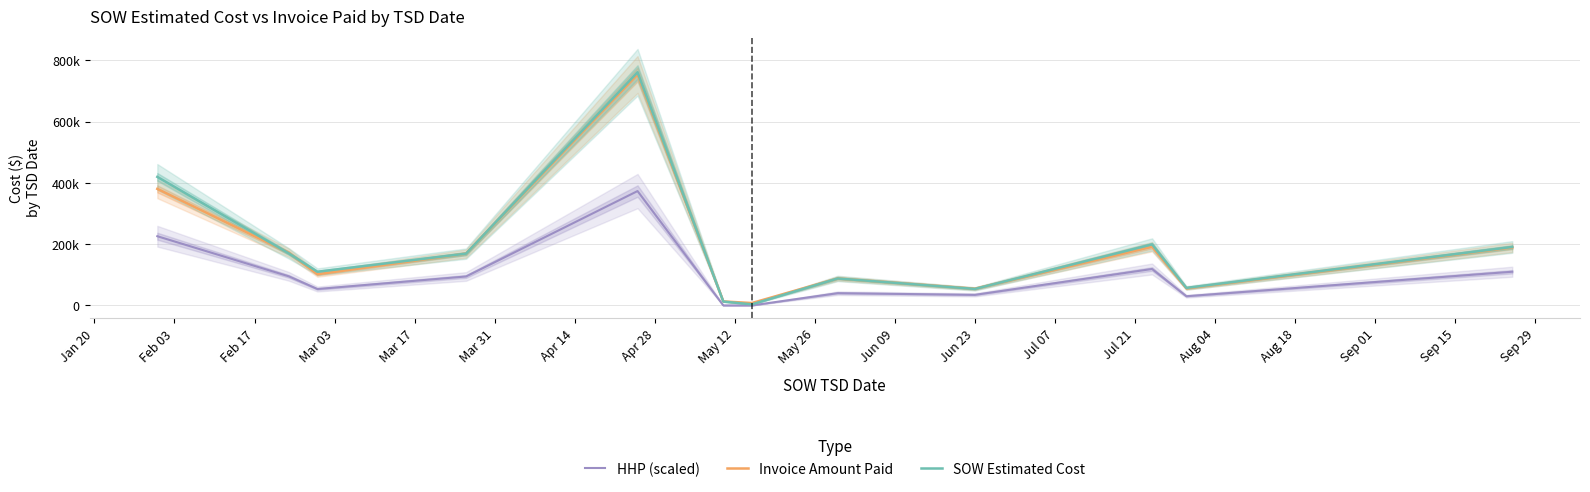

Count the number of categories in the chart.

12